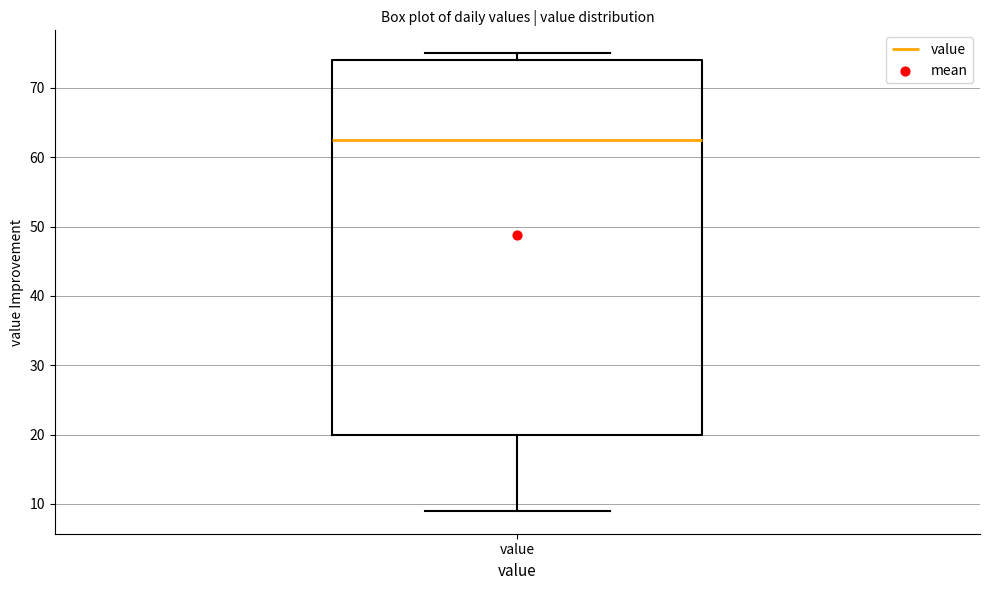

Read this box plot against the y-axis: the position of the median line, the range covered by the box, and the ends of both whiskers. The values are not printed on the chart, so give them approximately, as read against the axis.

median 63, box 20 to 74, whiskers 9 to 75